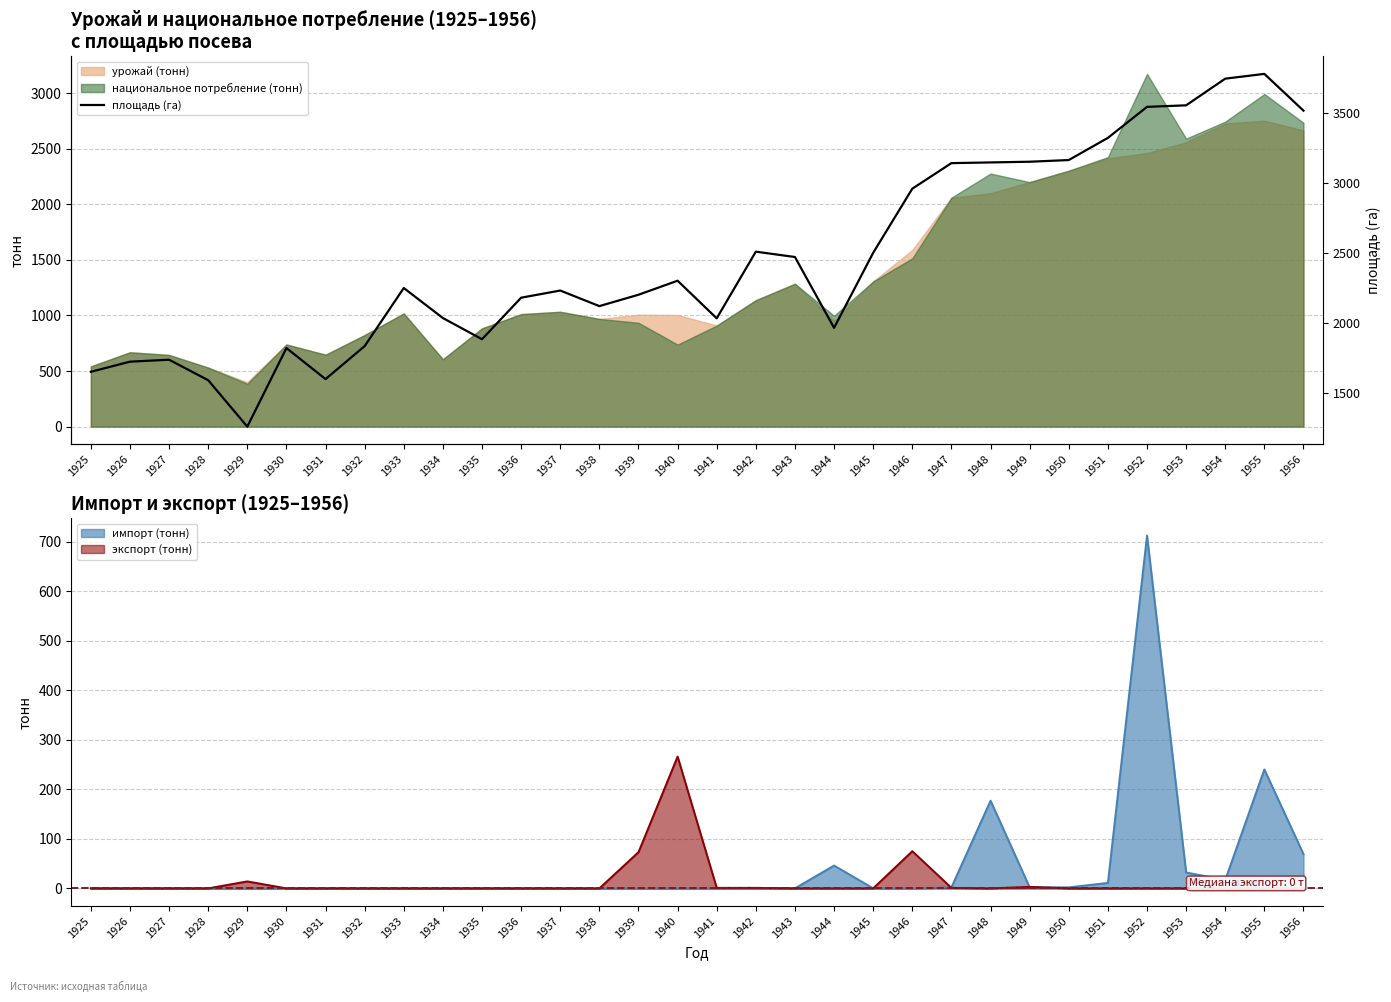

What is the difference between the maximum and minimum values?

2514